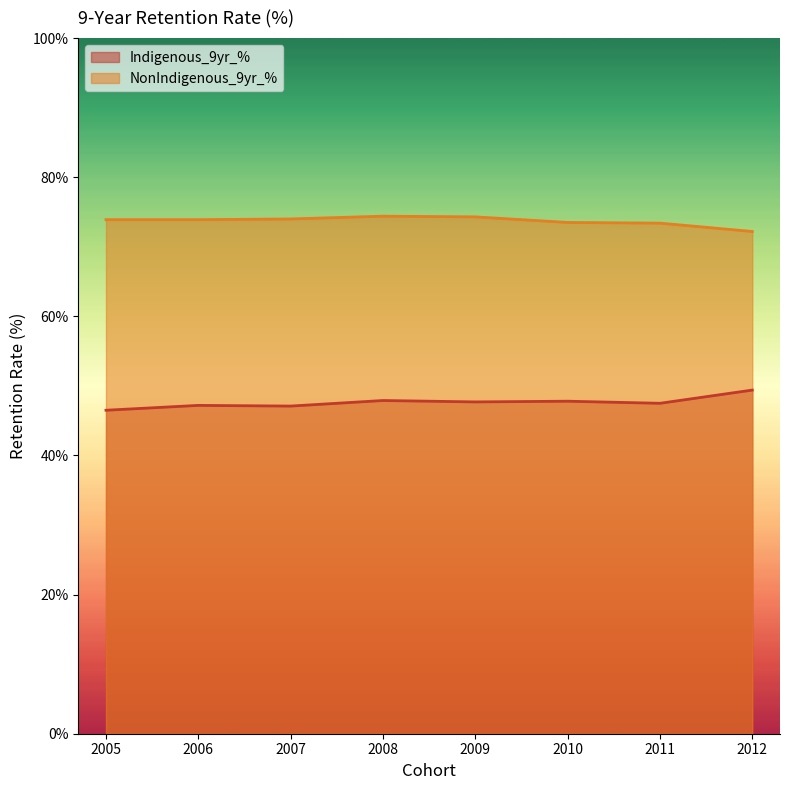

Reading left to right, list all the values displayed in this chart.

Indigenous_9yr_%: 2005=46.5	2006=47.2	2007=47.1	2008=47.9	2009=47.7	2010=47.8	2011=47.5	2012=49.4
NonIndigenous_9yr_%: 2005=73.9	2006=73.9	2007=74.0	2008=74.4	2009=74.3	2010=73.5	2011=73.4	2012=72.2